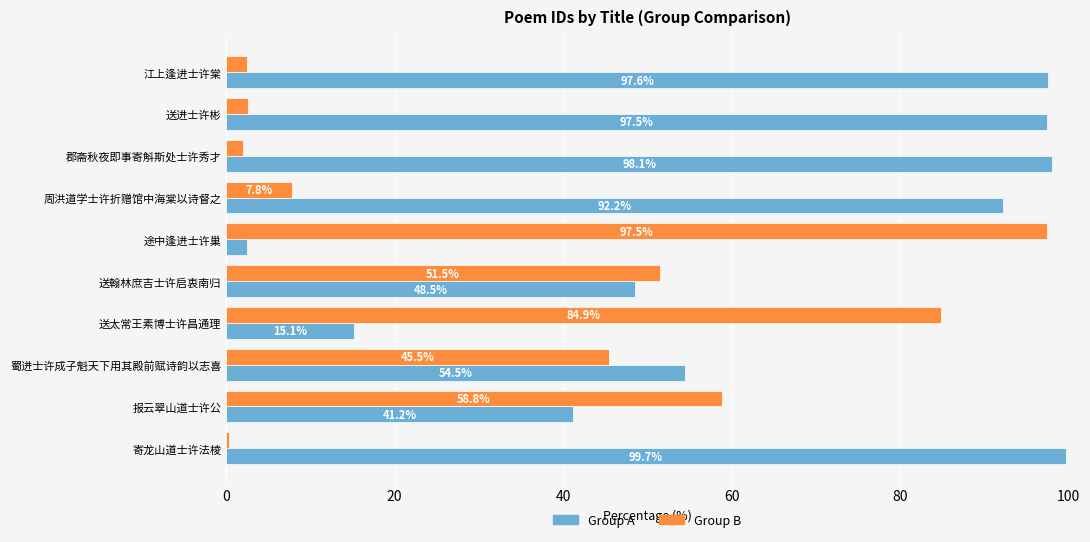

At which category does the chart reach its peak across all series?

寄龙山道士许法棱